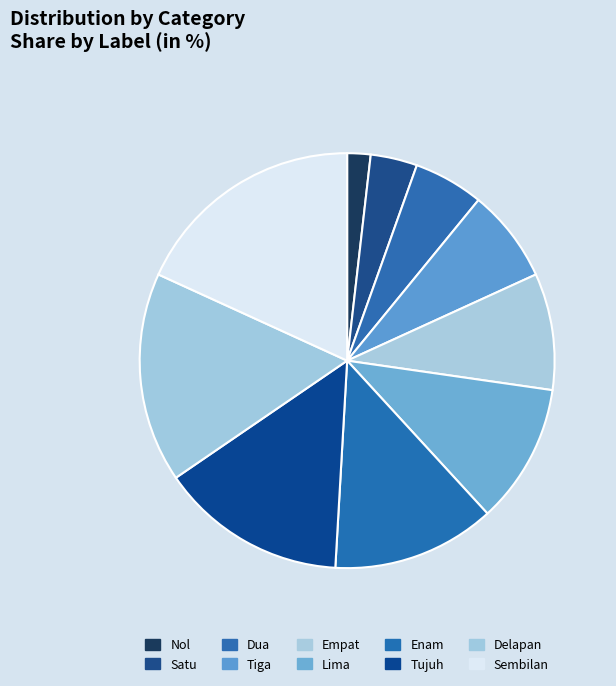

What is the change in value from Satu to Delapan?

+7